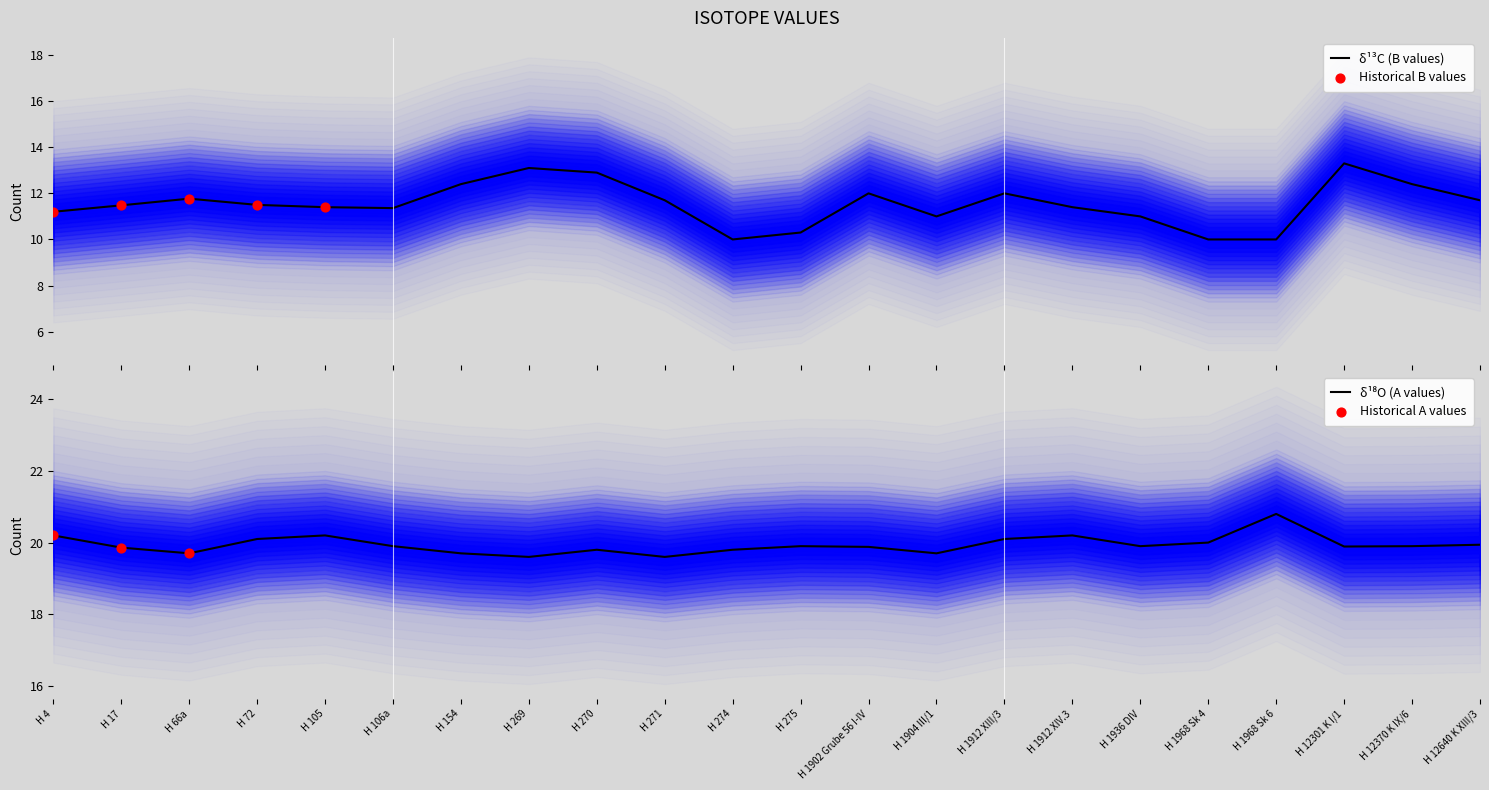

Which series contains the highest Y value?

A